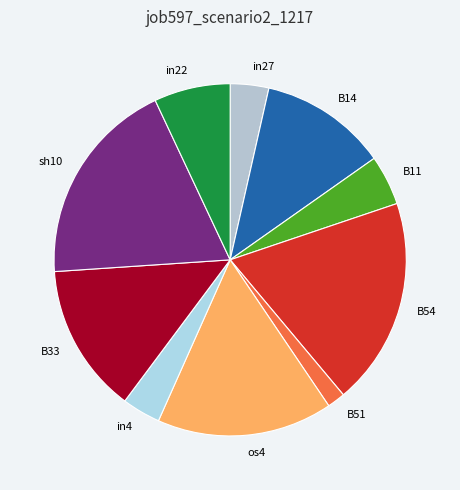

Does any single category account for the majority?

No